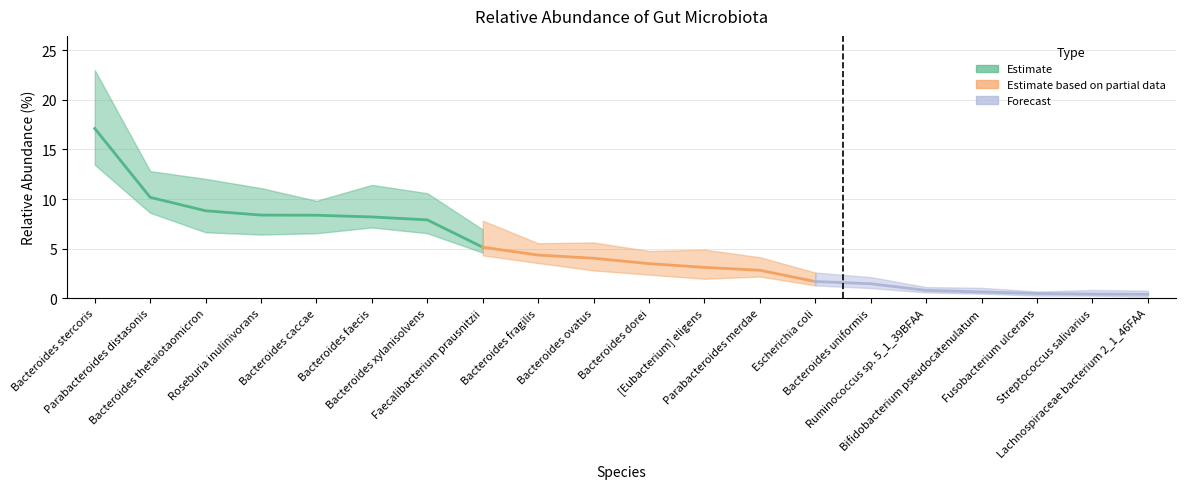

Reading left to right, what are all the values shown in this chart?

17.1	10.2	8.8	8.4	8.4	8.2	7.9	5.1	4.4	4.0	3.5	3.1	2.8	1.7	1.5	0.8	0.6	0.5	0.4	0.4